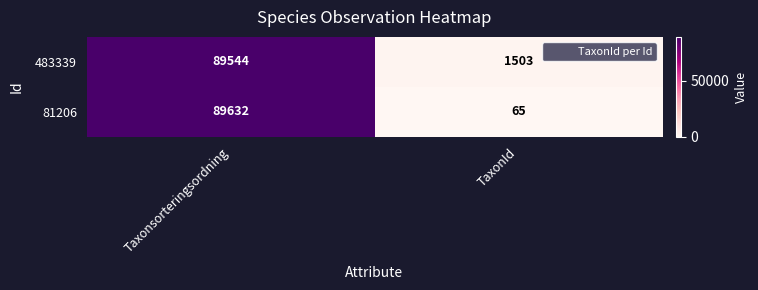

What is the sum of all 81206 values?

89697